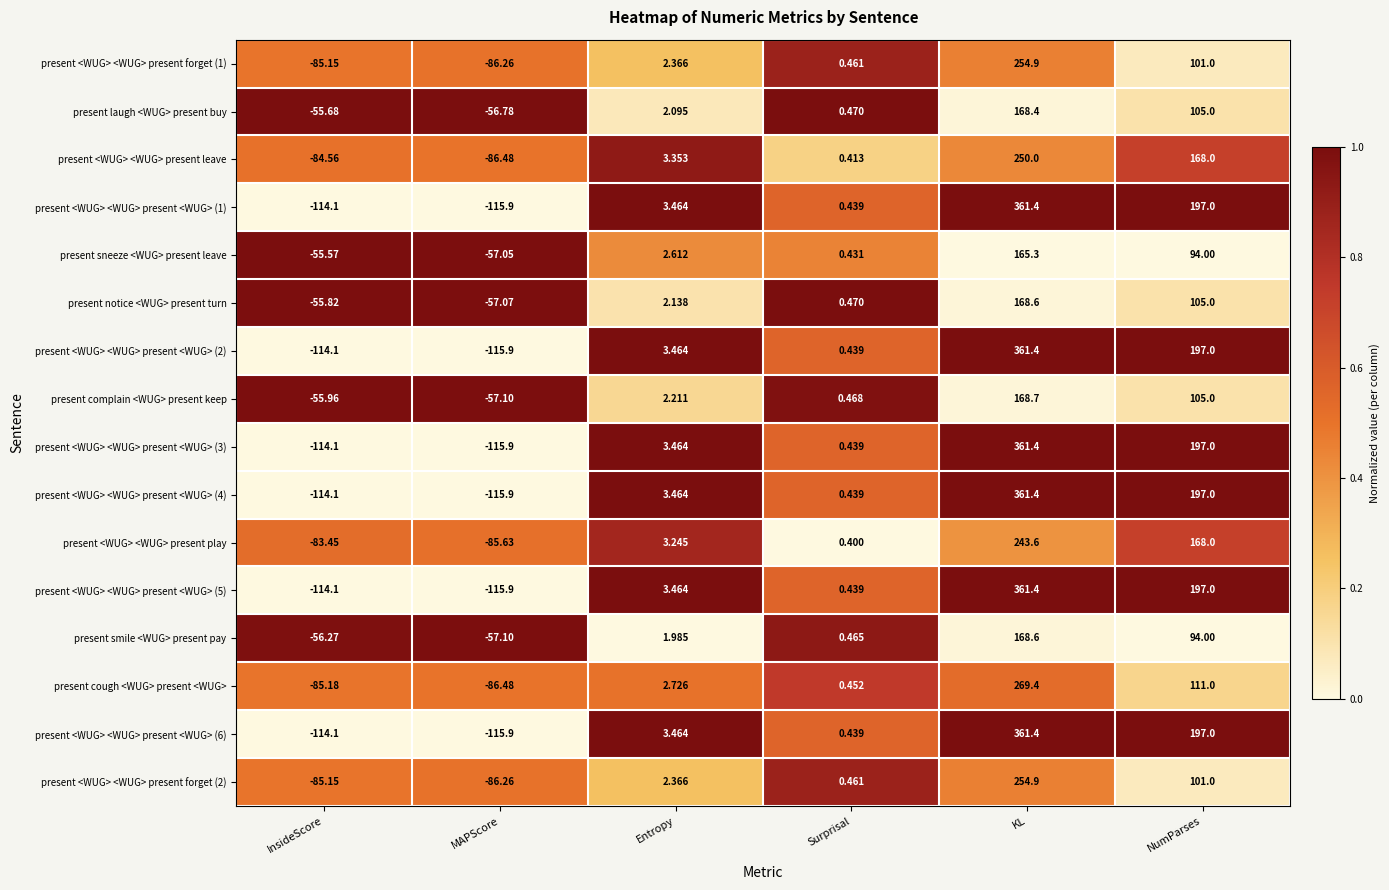

Which label corresponds to the largest value in the chart?

KL